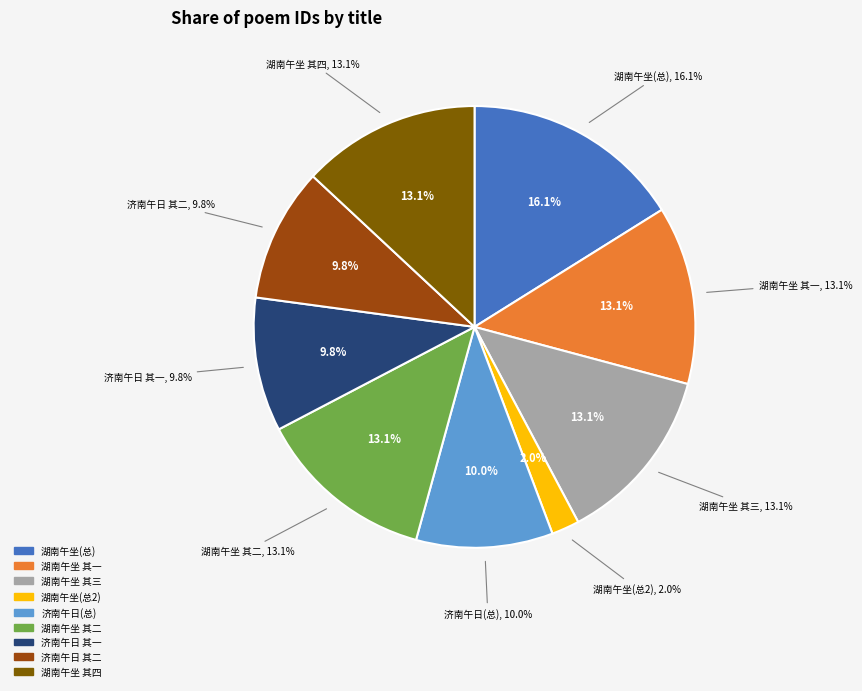

Combined, do 湖南午坐雨作归山堂共成四绝句 and 湖南午坐雨作归山堂共成四绝句 其三 account for over 50%?

No